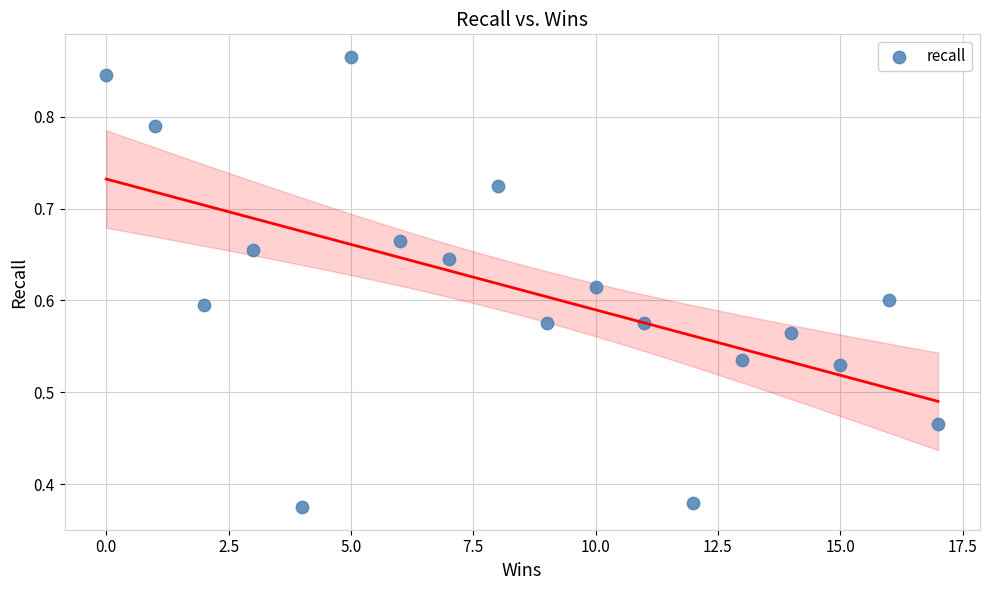

What is the range of X values (max minus min)?

17.0